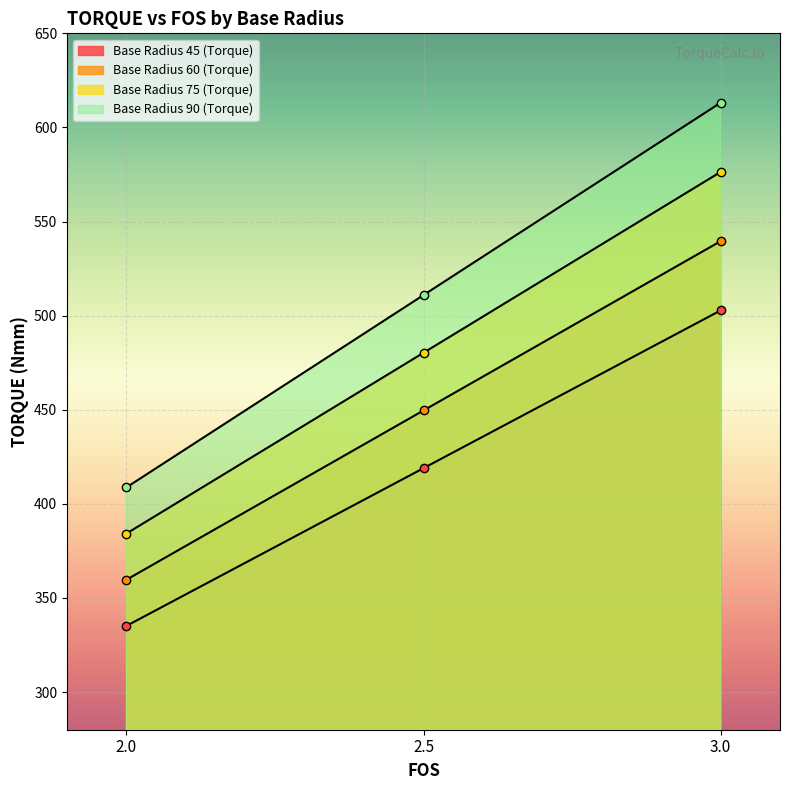

What is the total value across all series at 2.0?

1487.8